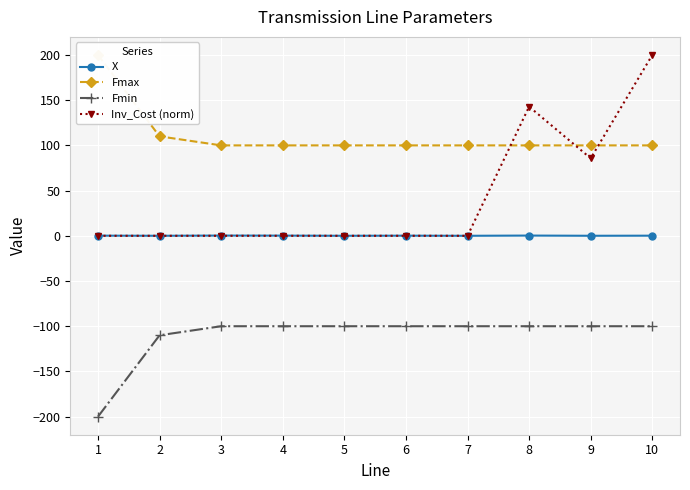

What is the difference between the maximum and minimum values in the Inv_Cost (norm) series?

200.0